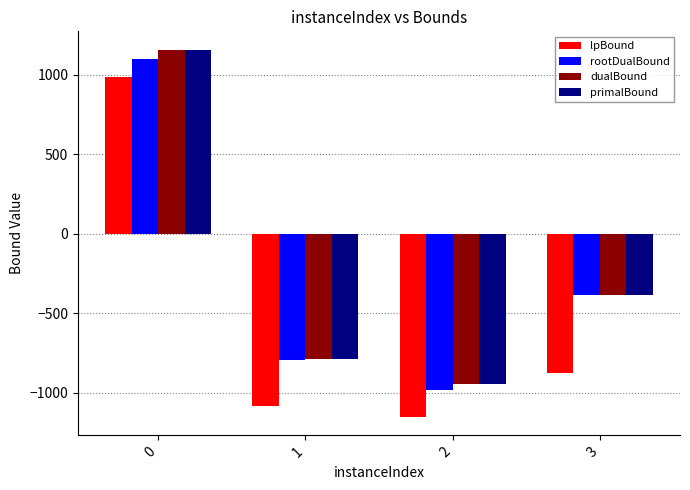

Rank the categories by rootDualBound value from lowest to highest.

2, 1, 3, 0